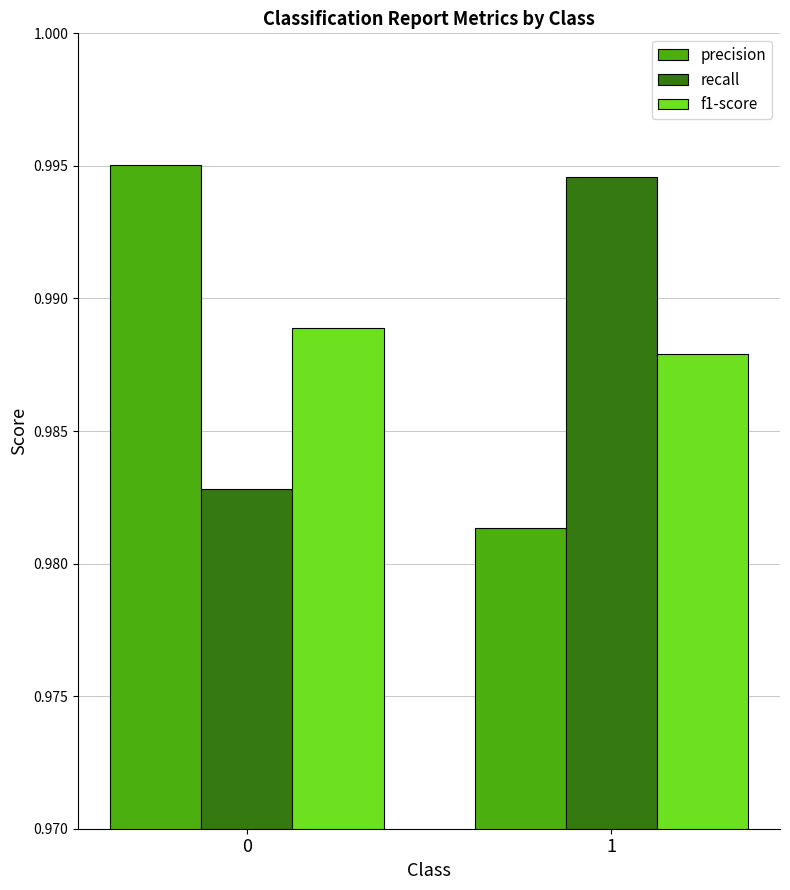

Which category has the lowest value across all series?

1